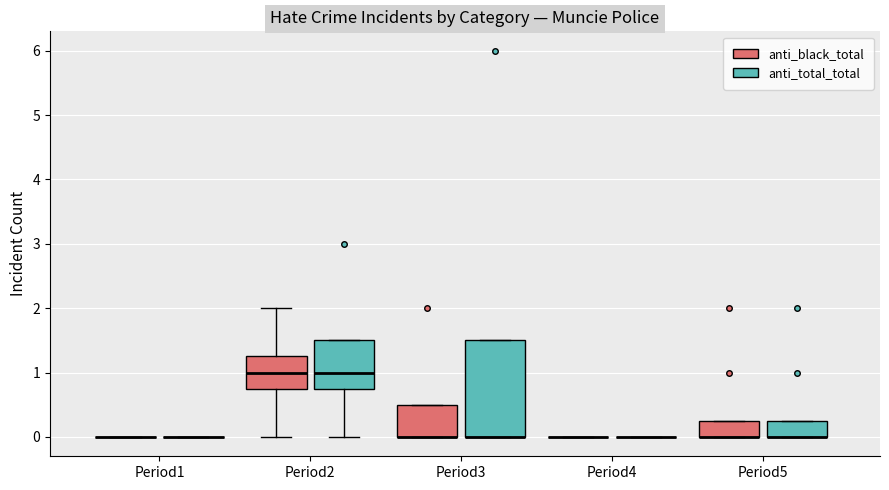

Reading left to right, transcribe this box plot: for each box, give where its median line is, the range the box spans, and where its two whiskers end, as read against the y-axis. The values are not printed on the chart, so give them approximately, as read against the axis.

Period1 (anti_black_total): box collapsed to a line at 0.0, whiskers 0.0 to 0.0
Period1 (anti_total_total): box collapsed to a line at 0.0, whiskers 0.0 to 0.0
Period2 (anti_black_total): median 1.0, box 0.8 to 1.3, whiskers 0.0 to 2.0
Period2 (anti_total_total): median 1.0, box 0.8 to 1.5, whiskers 0.0 to 1.5
Period3 (anti_black_total): median 0.0 (drawn on the box's lower edge), box 0.0 to 0.5, whiskers 0.0 to 0.5
Period3 (anti_total_total): median 0.0 (drawn on the box's lower edge), box 0.0 to 1.5, whiskers 0.0 to 1.5
Period4 (anti_black_total): box collapsed to a line at 0.0, whiskers 0.0 to 0.0
Period4 (anti_total_total): box collapsed to a line at 0.0, whiskers 0.0 to 0.0
Period5 (anti_black_total): median 0.0 (drawn on the box's lower edge), box 0.0 to 0.3, whiskers 0.0 to 0.3
Period5 (anti_total_total): median 0.0 (drawn on the box's lower edge), box 0.0 to 0.3, whiskers 0.0 to 0.3